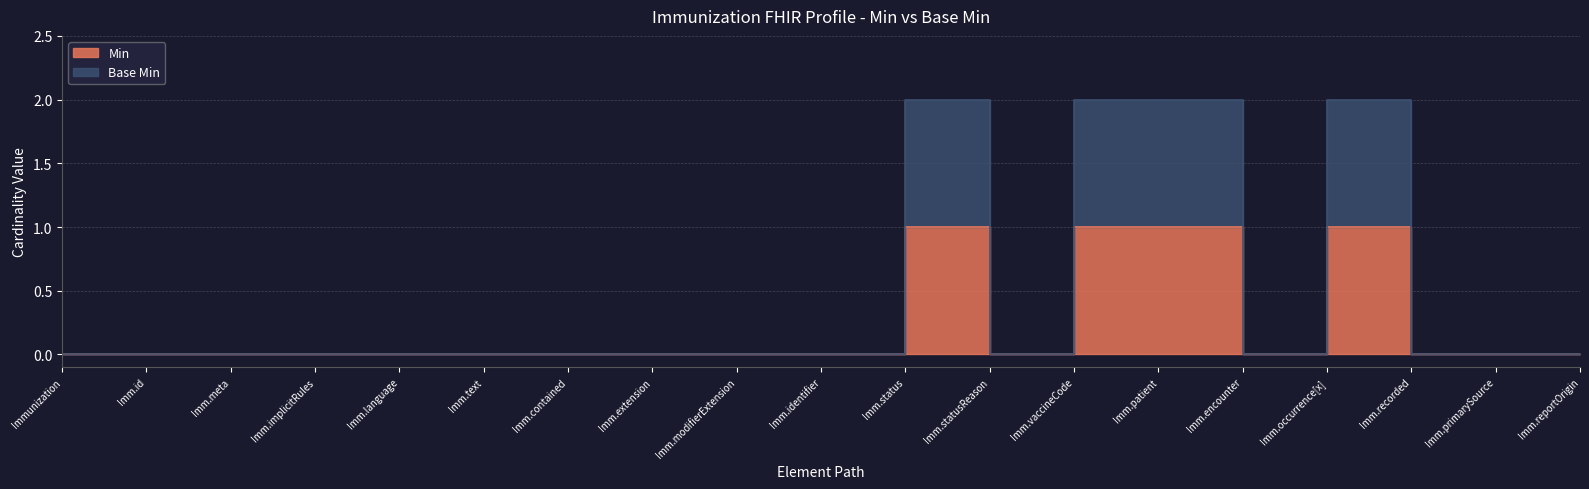

Rank the series by their average value, from lowest to highest.

Min, Base Min